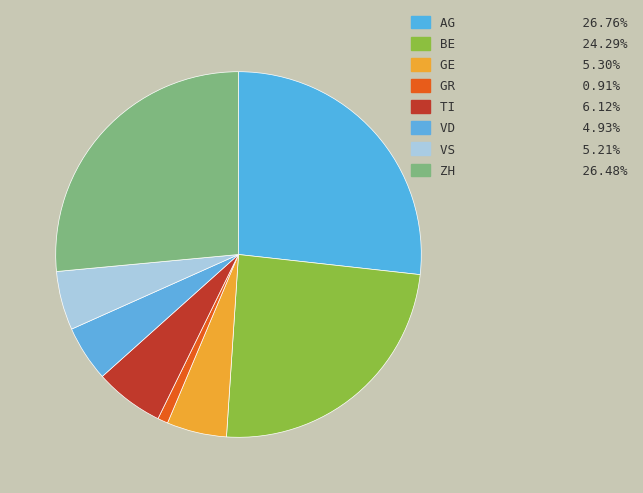

What is the largest slice in the pie chart?

AG